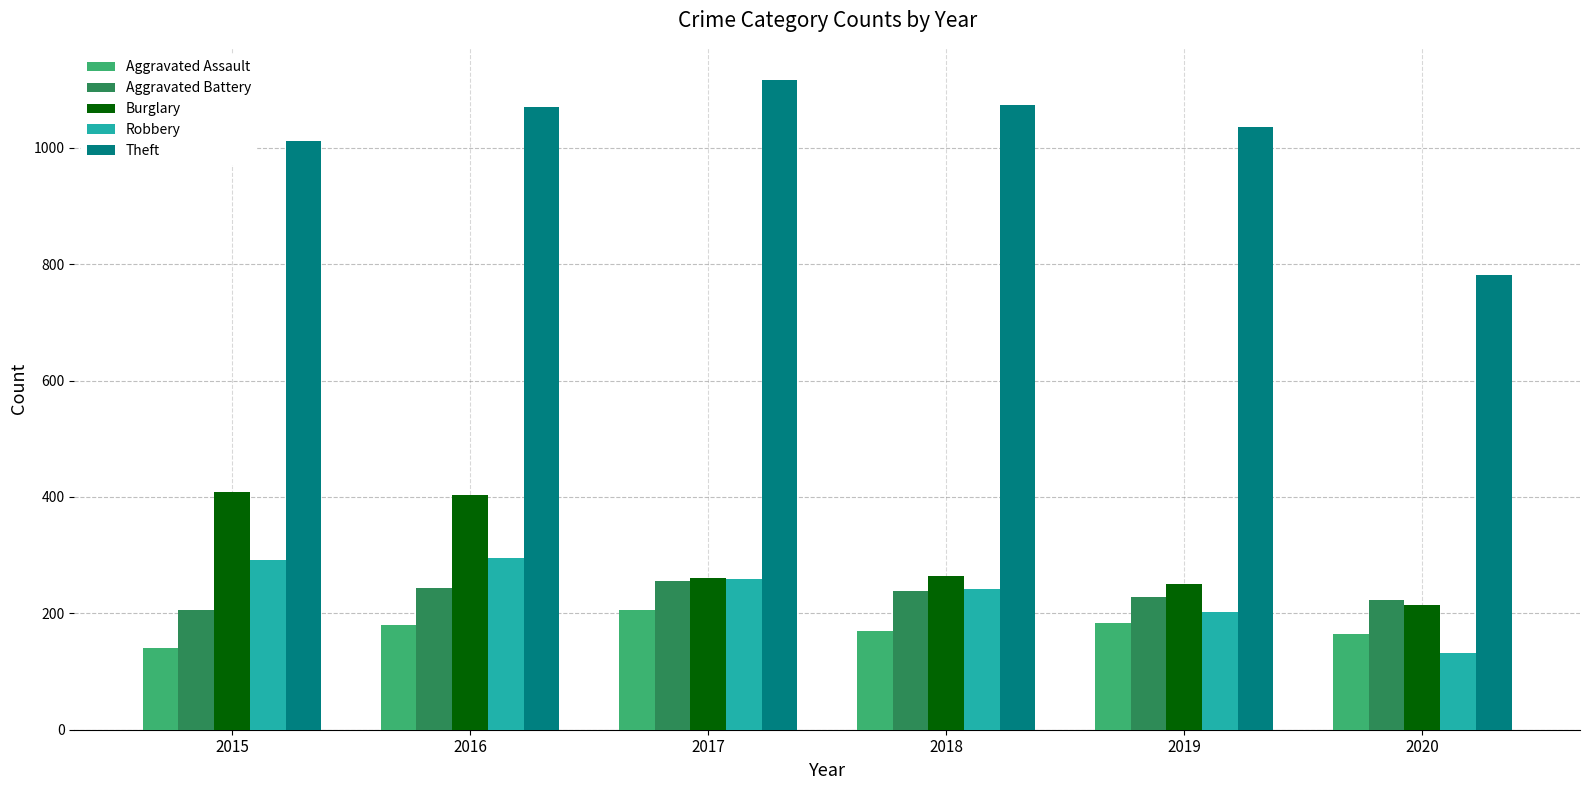

What is the difference between the Aggravated Assault values at 2017 and 2018?

36